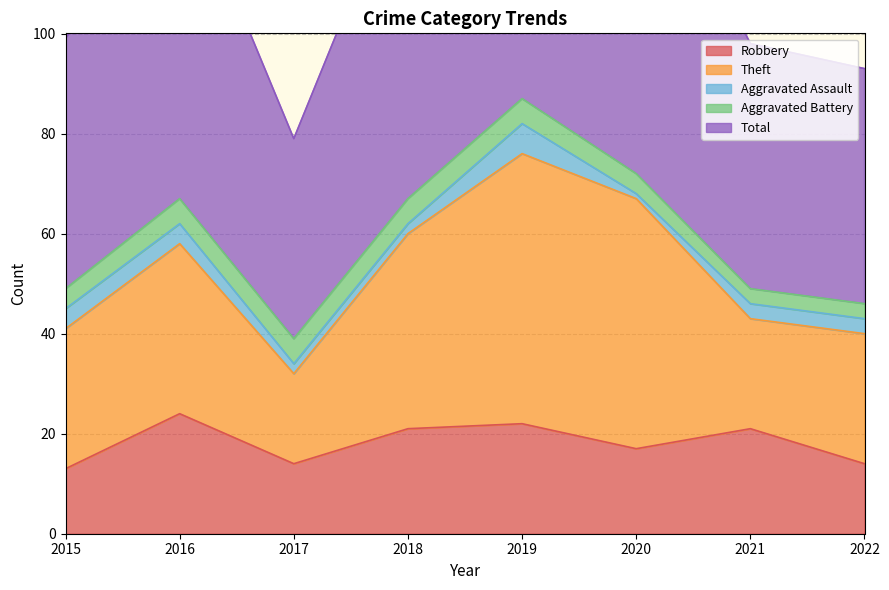

At which category does Theft reach its first local valley?

2017